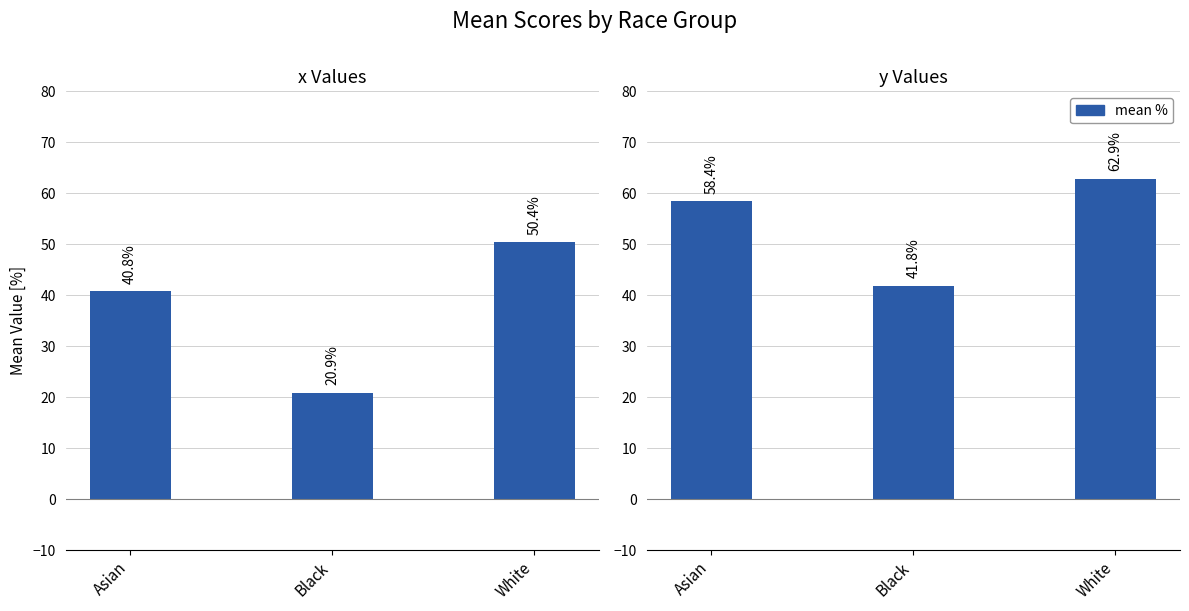

Where does the x (mean %) series first go above 40?

Asian